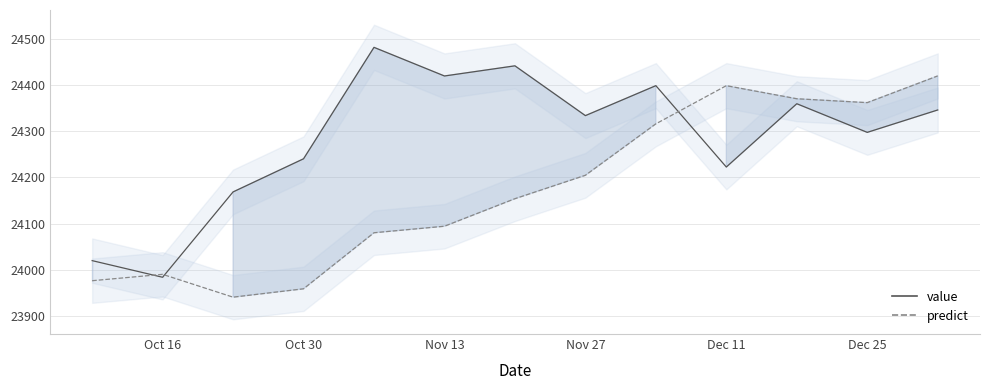

Reading right to left, what are all the values shown in this chart?

value: 24345.7	24297.3	24359.2	24222.3	24398.3	24333.5	24441.2	24419.3	24481.2	24240.1	24168.4	23983.7	24019.7
predict: 24419.4	24361.6	24370.0	24398.3	24315.7	24204.4	24153.7	24094.1	24080.0	23958.7	23940.7	23990.1	23976.3